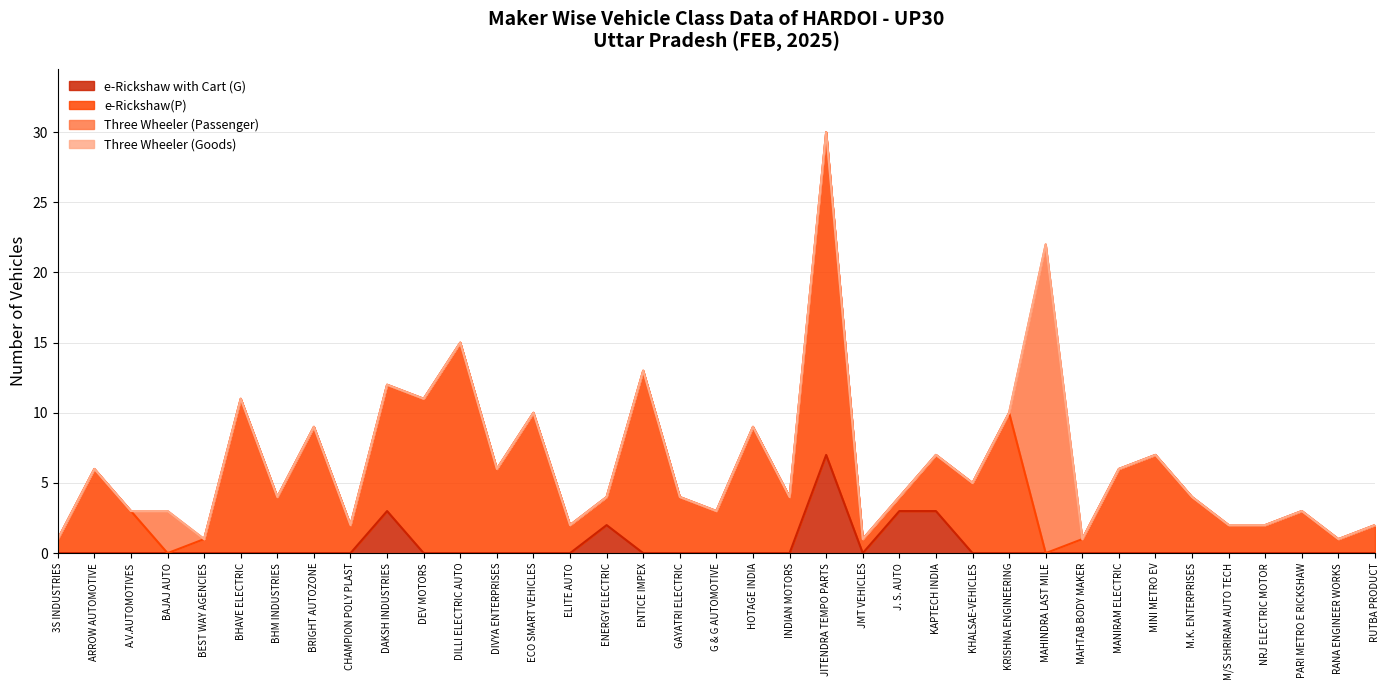

List the labels in order of e-Rickshaw(P) value, largest first.

JITENDRA TEMPO PARTS, DILLI ELECTRIC AUTO, ENTICE IMPEX, BHAVE ELECTRIC, DEV MOTORS, ECO SMART VEHICLES, KRISHNA ENGINEERING, BRIGHT AUTOZONE, DAKSH INDUSTRIES, HOTAGE INDIA, MINI METRO EV, ARROW AUTOMOTIVE, DIVYA ENTERPRISES, MANIRAM ELECTRIC, KHALSAE-VEHICLES, BHM INDUSTRIES, GAYATRI ELECTRIC, INDIAN MOTORS, KAPTECH INDIA, M.K. ENTERPRISES, A.V.AUTOMOTIVES, G & G AUTOMOTIVE, PARI METRO E RICKSHAW, CHAMPION POLY PLAST, ELITE AUTO, ENERGY ELECTRIC, M/S SHRIRAM AUTO TECH, NRJ ELECTRIC MOTOR, RUTBA PRODUCT, 3S INDUSTRIES, BEST WAY AGENCIES, JMT VEHICLES, J. S. AUTO, MAHTAB BODY MAKER, RANA ENGINEER WORKS, BAJAJ AUTO, MAHINDRA LAST MILE